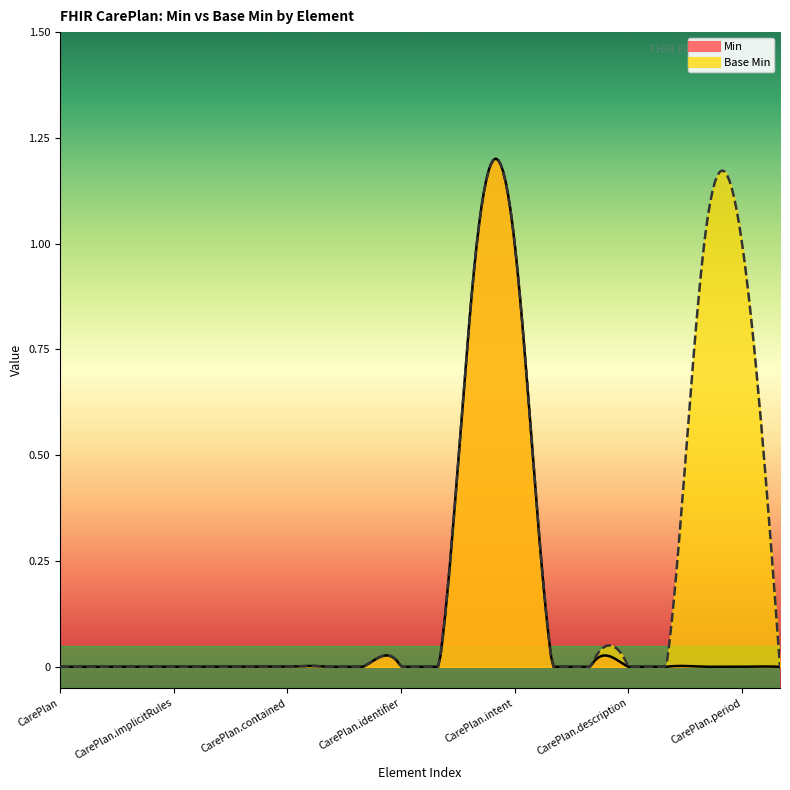

Which series has the largest total across all categories?

Base Min